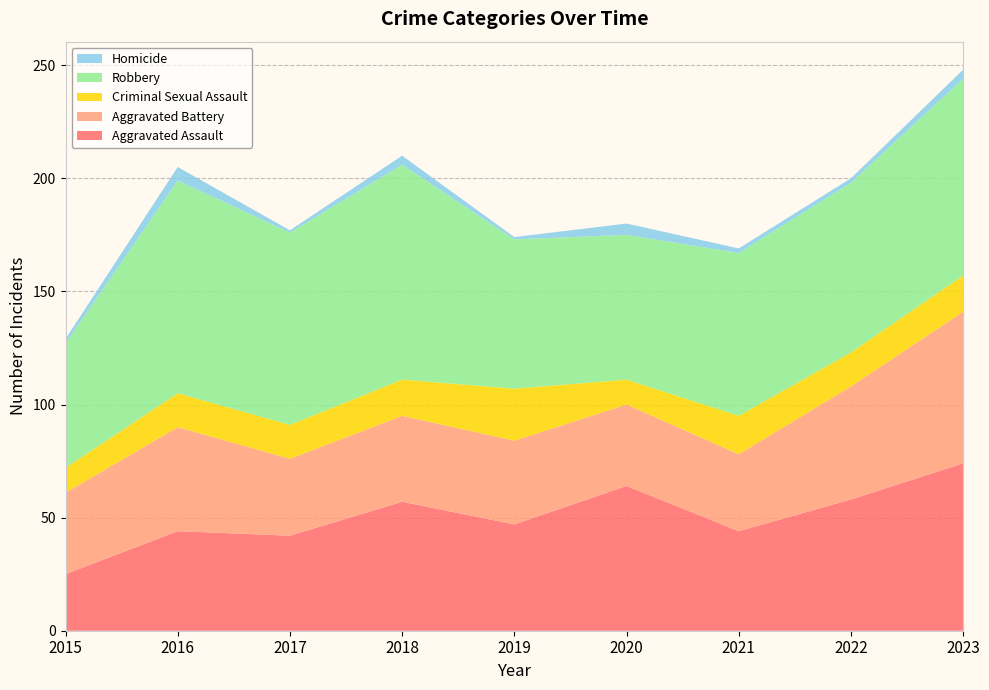

Reading left to right, extract all data points from this chart.

Aggravated Assault: 25	44	42	57	47	64	44	58	74
Aggravated Battery: 36	46	34	38	37	36	34	50	67
Criminal Sexual Assault: 11	15	15	16	23	11	17	15	16
Robbery: 55	94	85	95	66	64	72	75	87
Homicide: 2	6	1	4	1	5	2	2	4